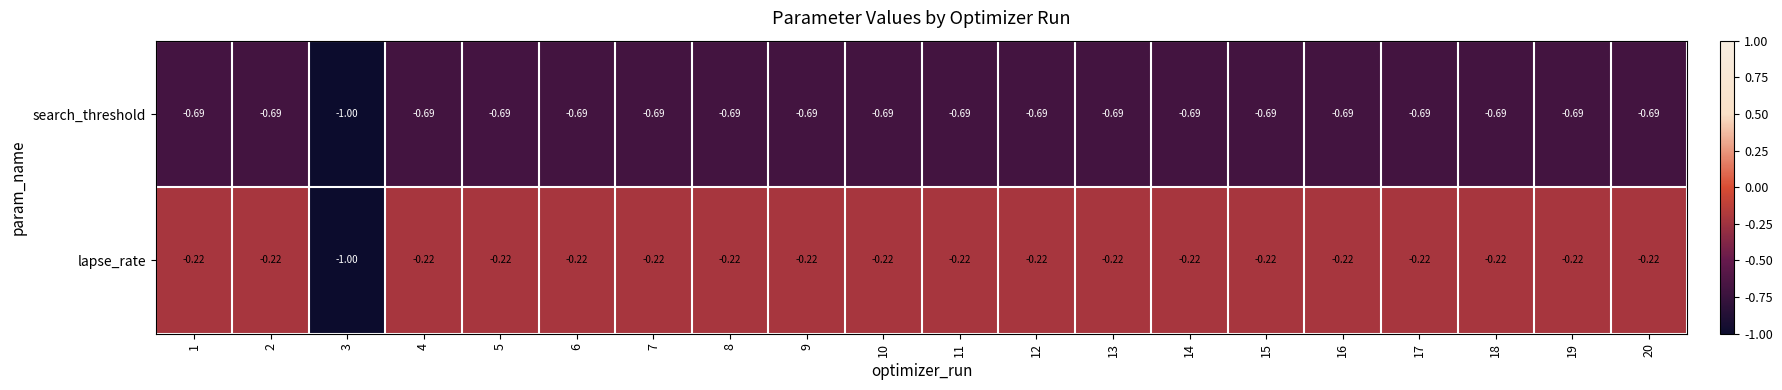

Which series has the largest range (max minus min)?

lapse_rate